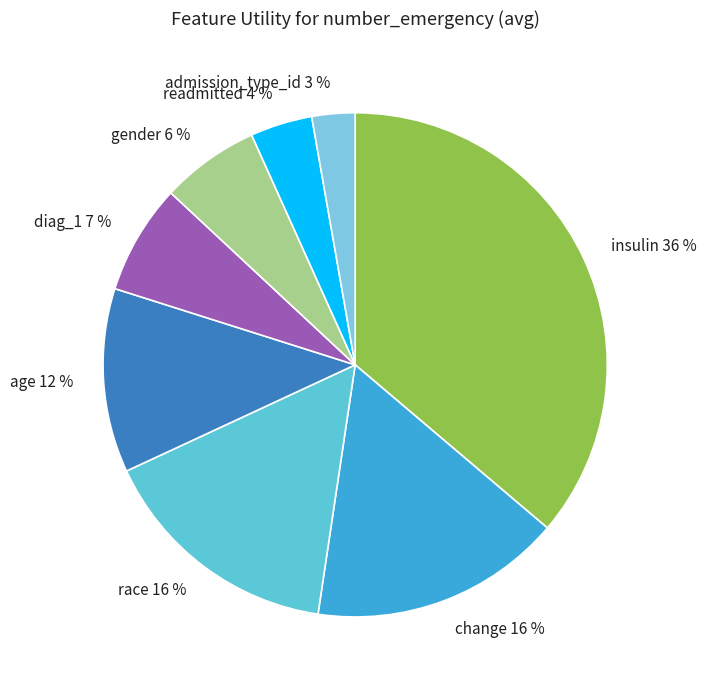

Which slice is the smallest?

admission_type_id